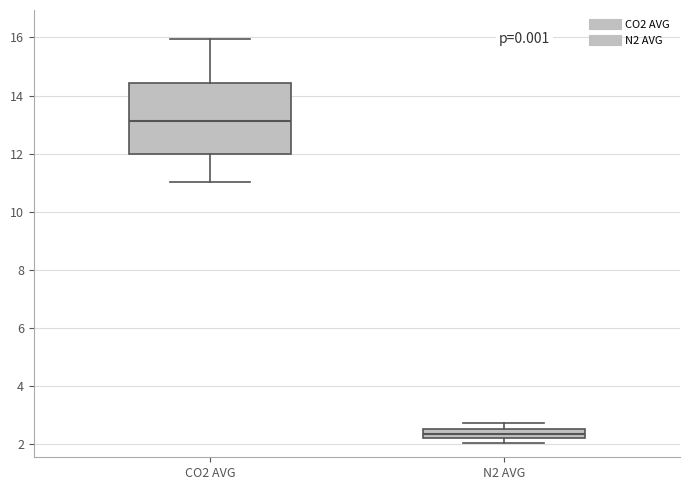

Which box has the lowest median line?

N2 AVG